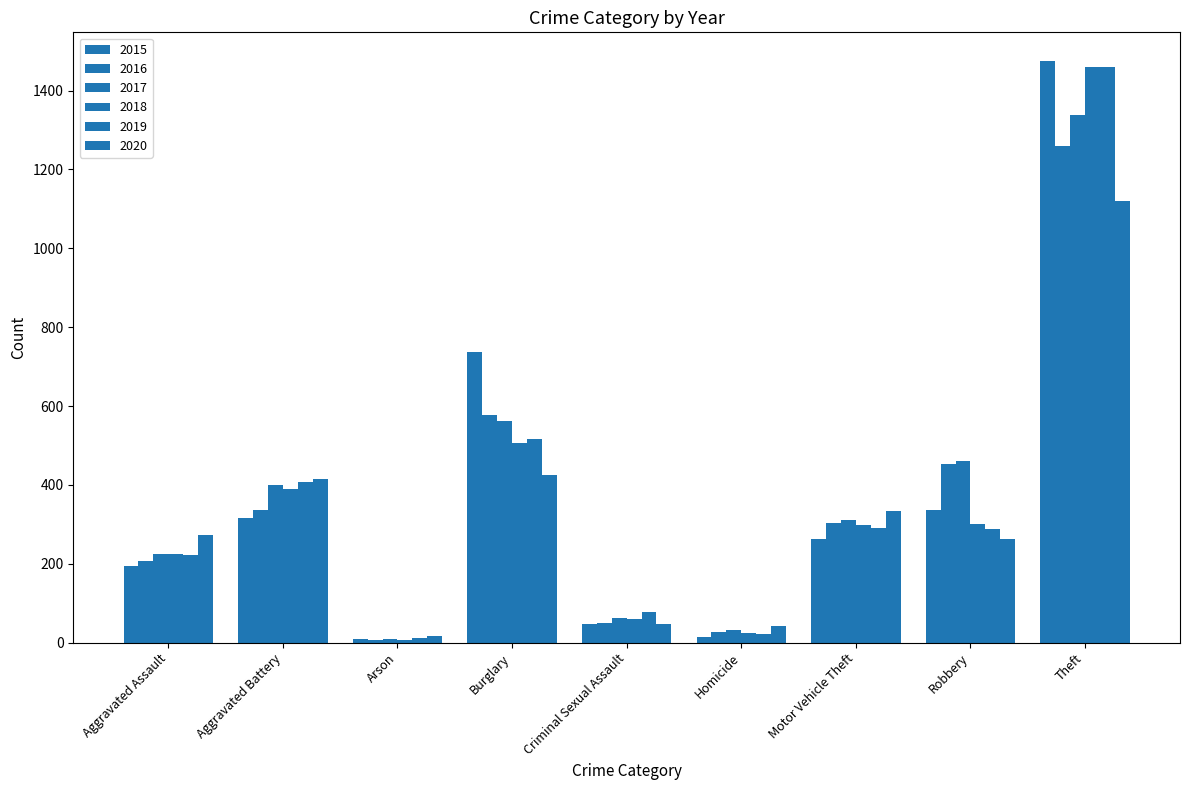

What is the difference between the 2017 values at Motor Vehicle Theft and Aggravated Assault?

87